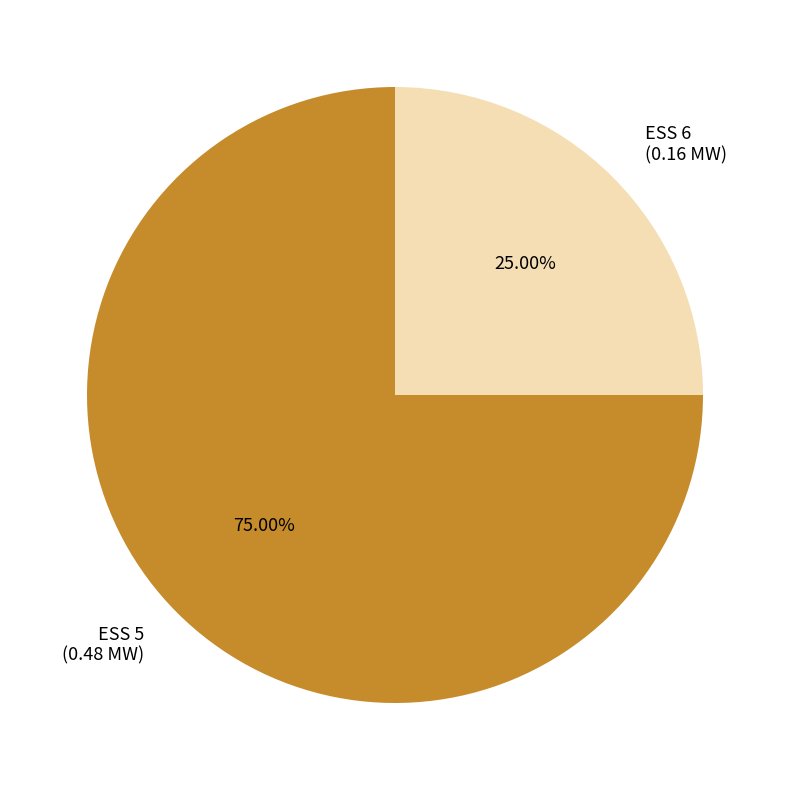

What percentage do ESS 5 and ESS 6 together represent?

100.0%